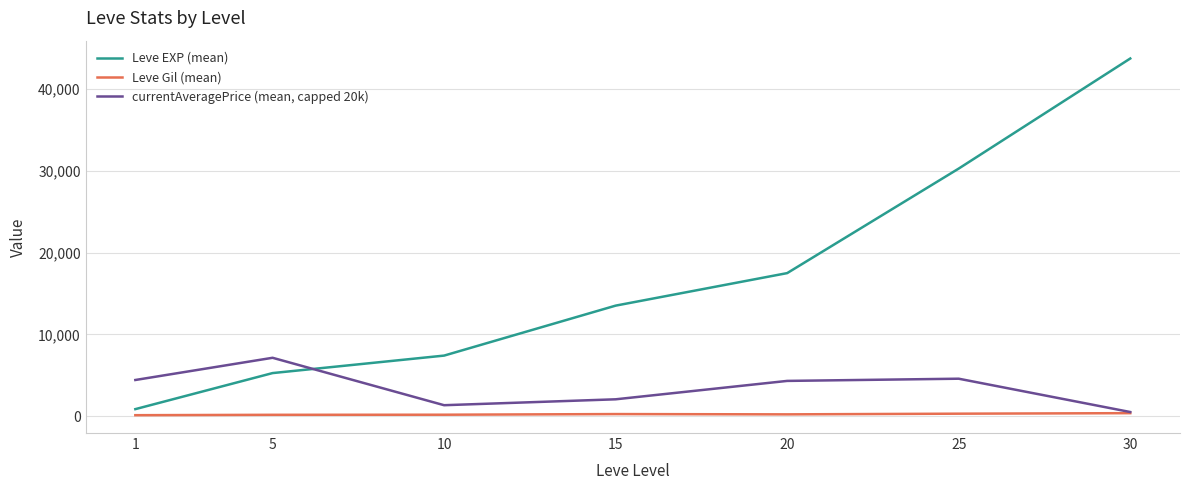

What is the approximate value of currentAveragePrice (mean, capped 20k) at 30?

500.0